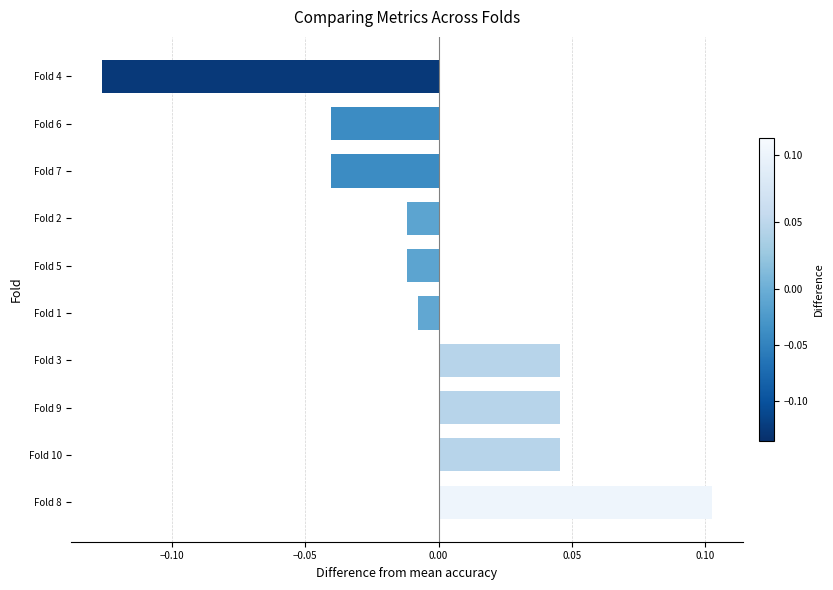

How many data points are less than 0?

6